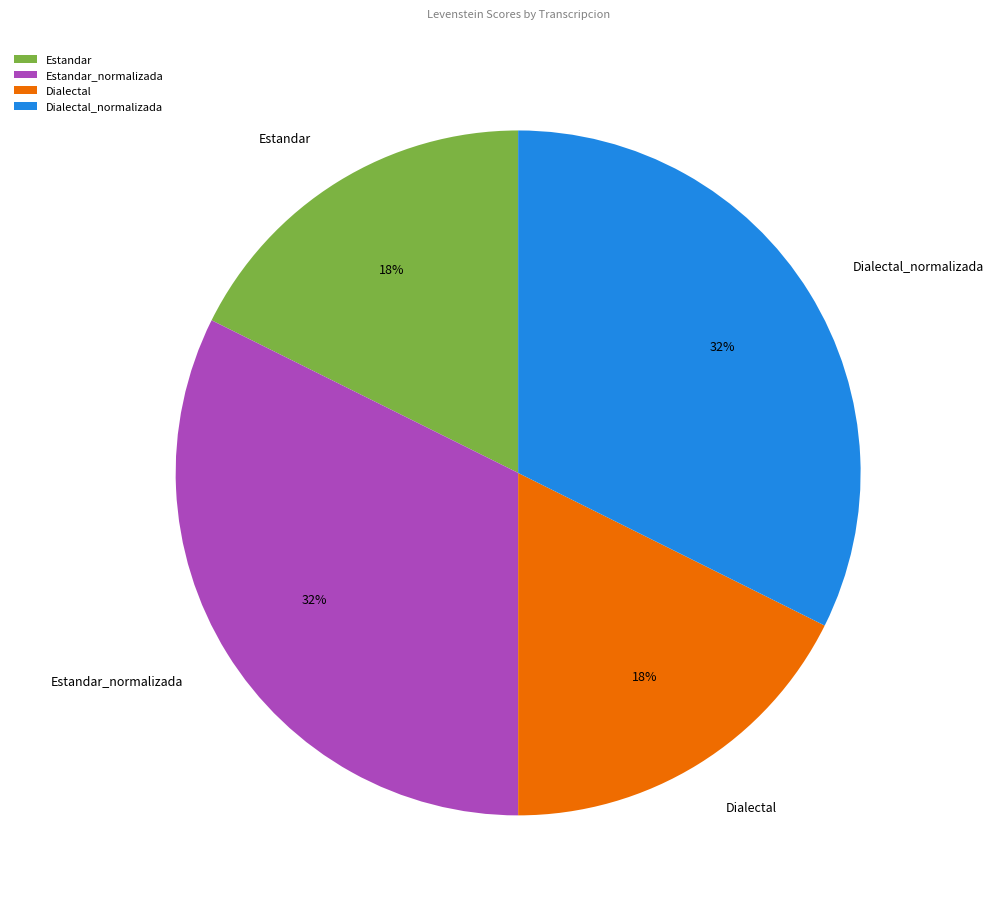

To the nearest percent, what is the average slice percentage?

25%